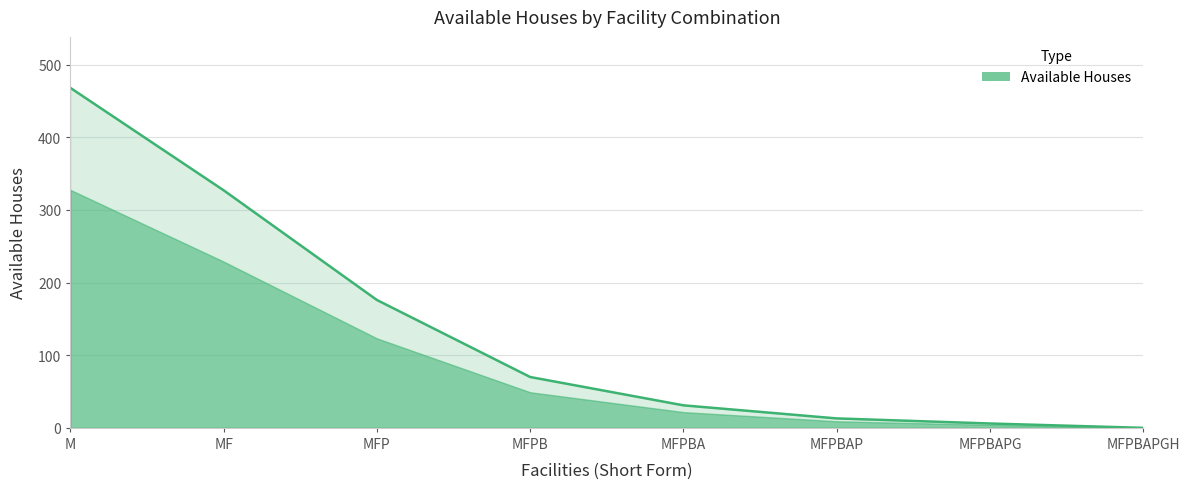

What is the value of the 7th point from the left?

6